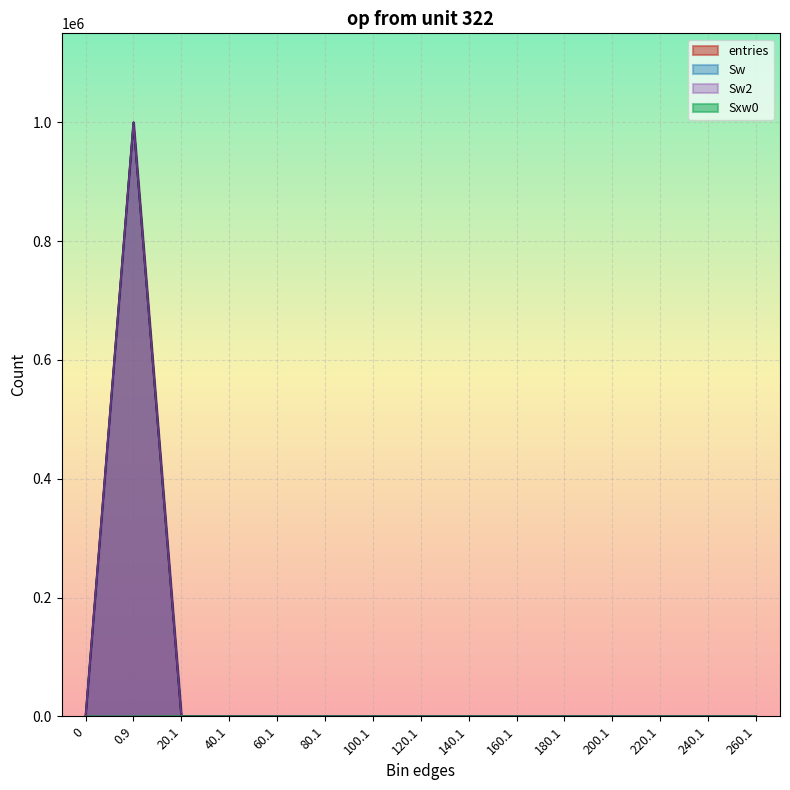

Reading left to right, list all the values displayed in this chart.

entries: 0	999896	101	2	1	0	0	0	0	0	0	0	0	0	0
Sw: 0	999896	101	2	1	0	0	0	0	0	0	0	0	0	0
Sw2: 0	999896	101	2	1	0	0	0	0	0	0	0	0	0	0
Sxw0: 0	0	375	58	43	0	0	0	0	0	0	0	0	0	0